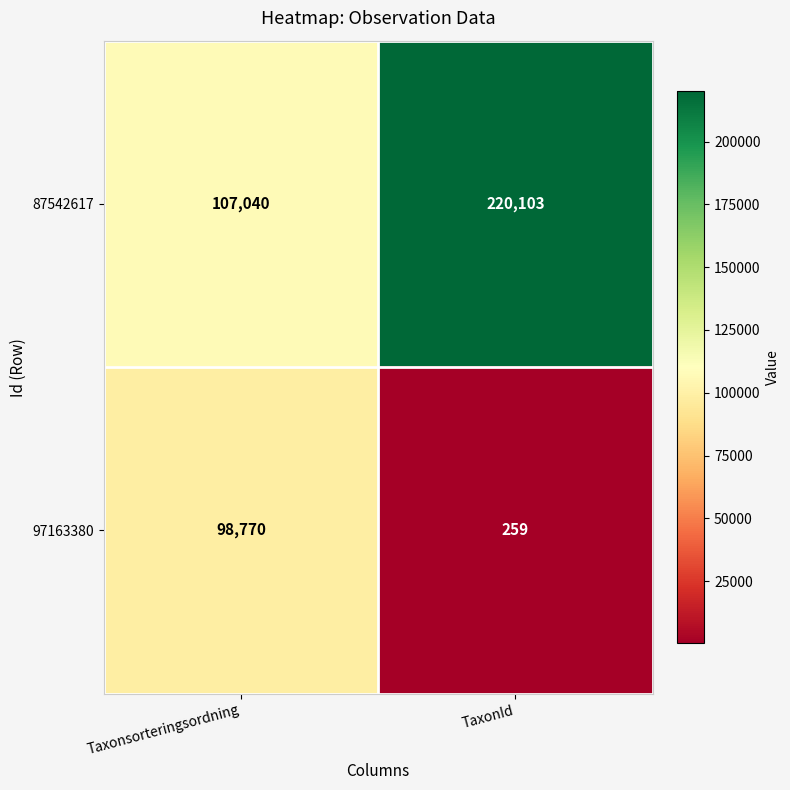

What is the sum of all 97163380 values?

99029